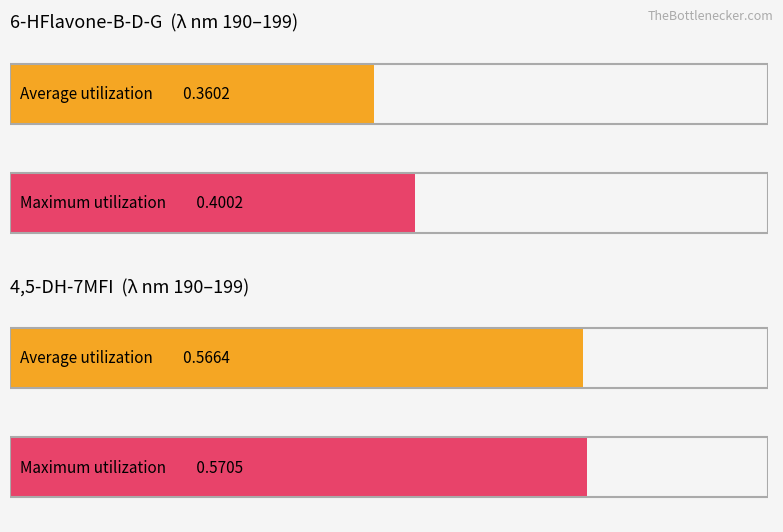

What is the value of the 4,5-DH-7MFI bar at the 5th from the left?

0.6